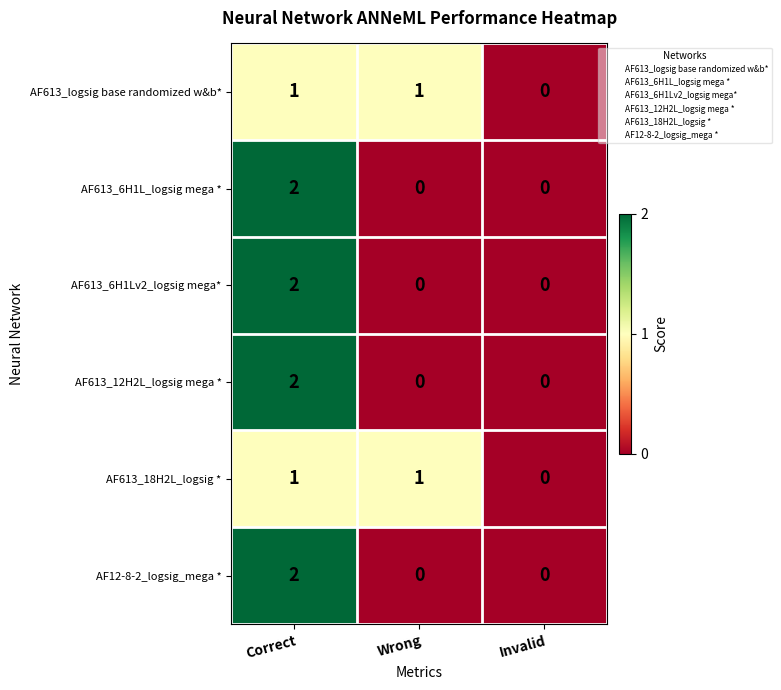

Is the value of AF613_6H1L_logsig mega * at Wrong greater than the value of AF613_18H2L_logsig * at Wrong?

No